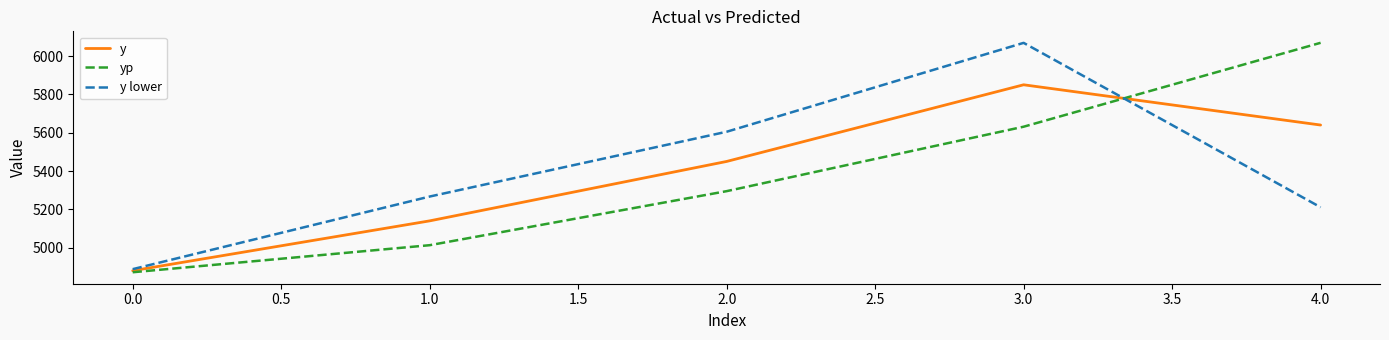

How many intersections are there between yp and y lower?

1